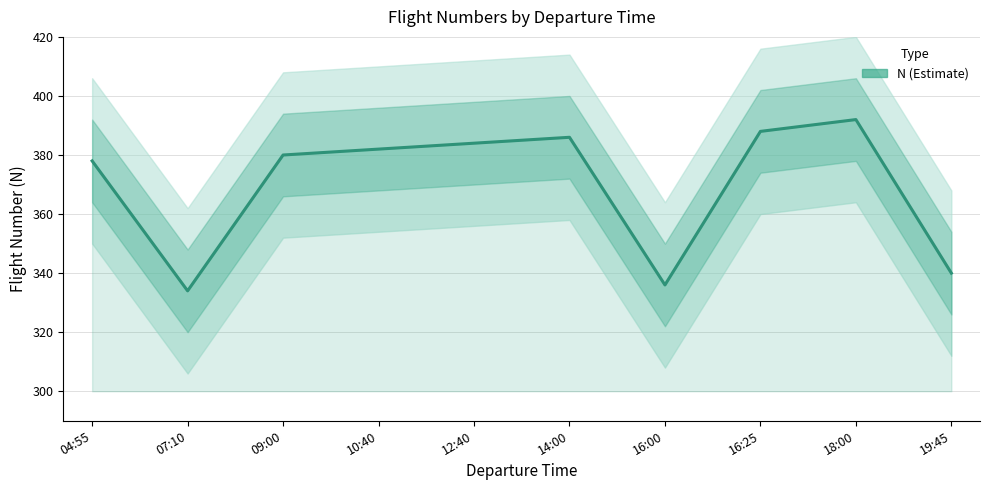

What is the sum of all values?

3700